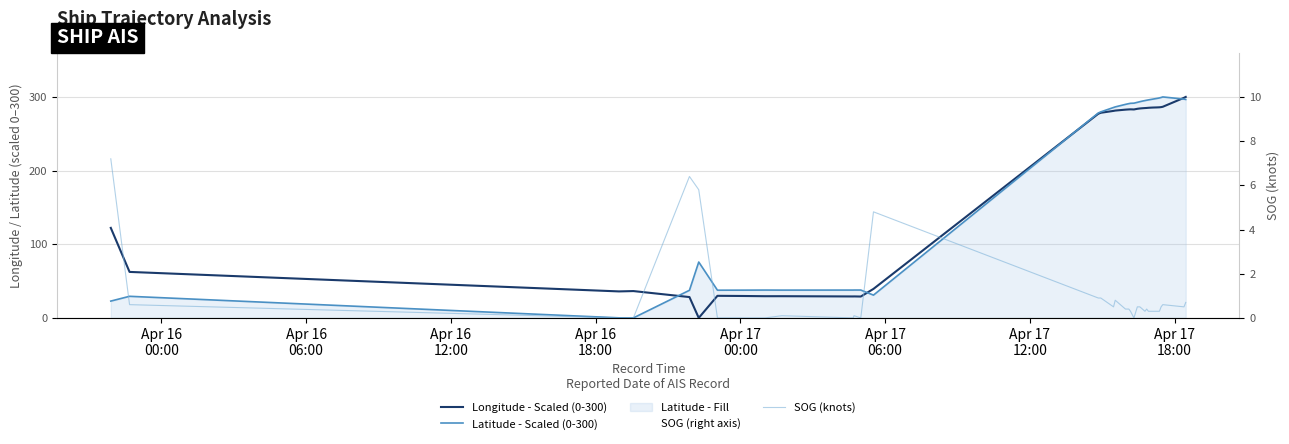

How many values in the Longitude - Scaled (0-300) series are below 282?

19